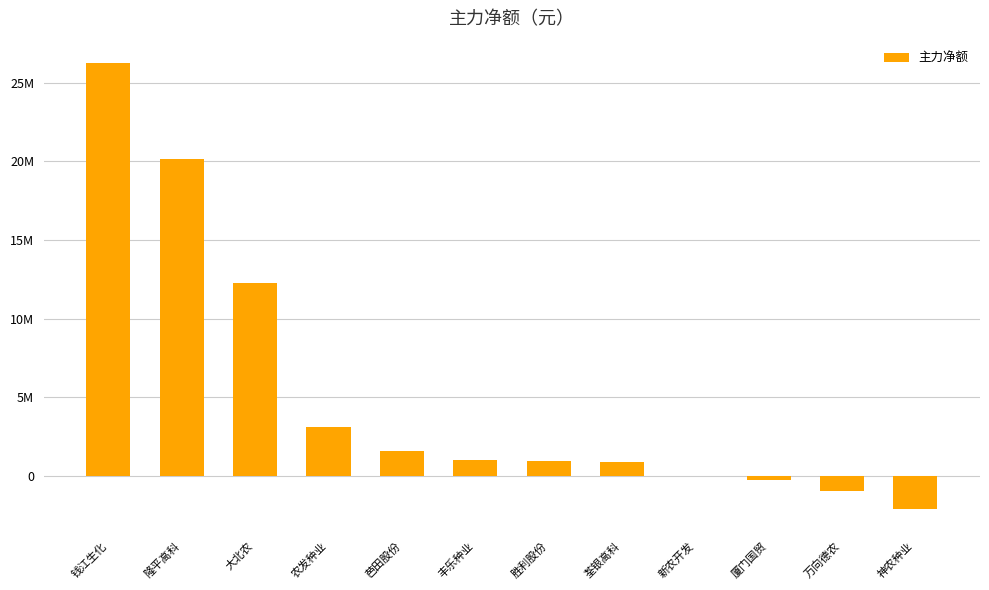

Between 农发种业 and 钱江生化, which is larger?

钱江生化